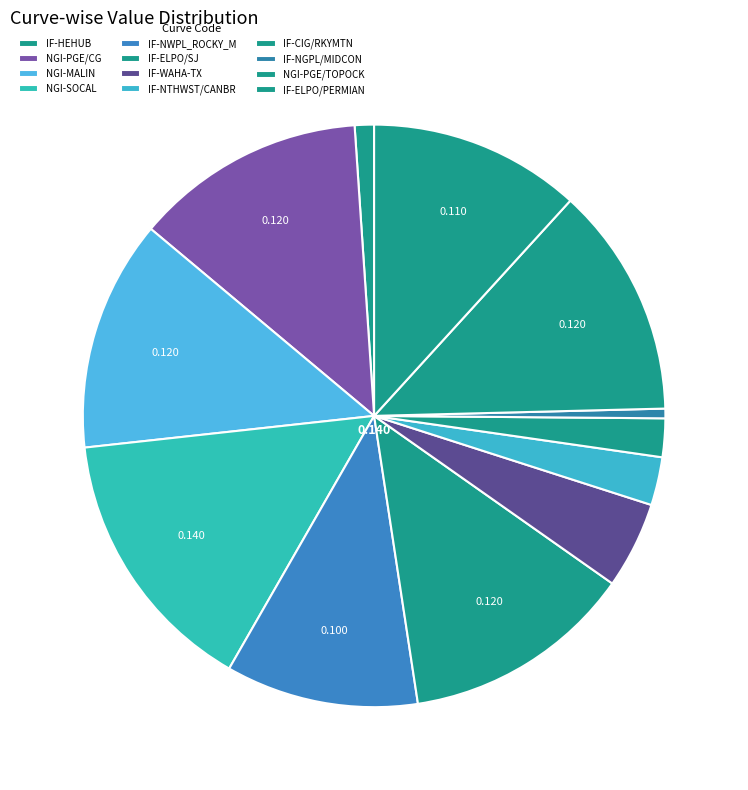

How many slices are in this pie chart?

12